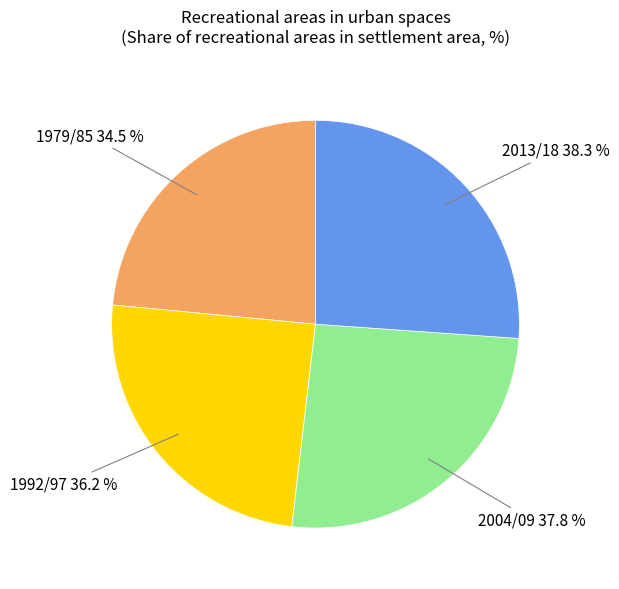

How many segments does this pie chart have?

4